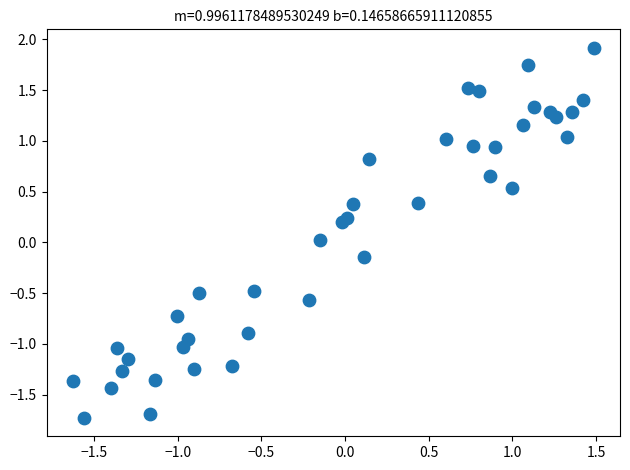

What is the range of Y values (max minus min)?

3.6